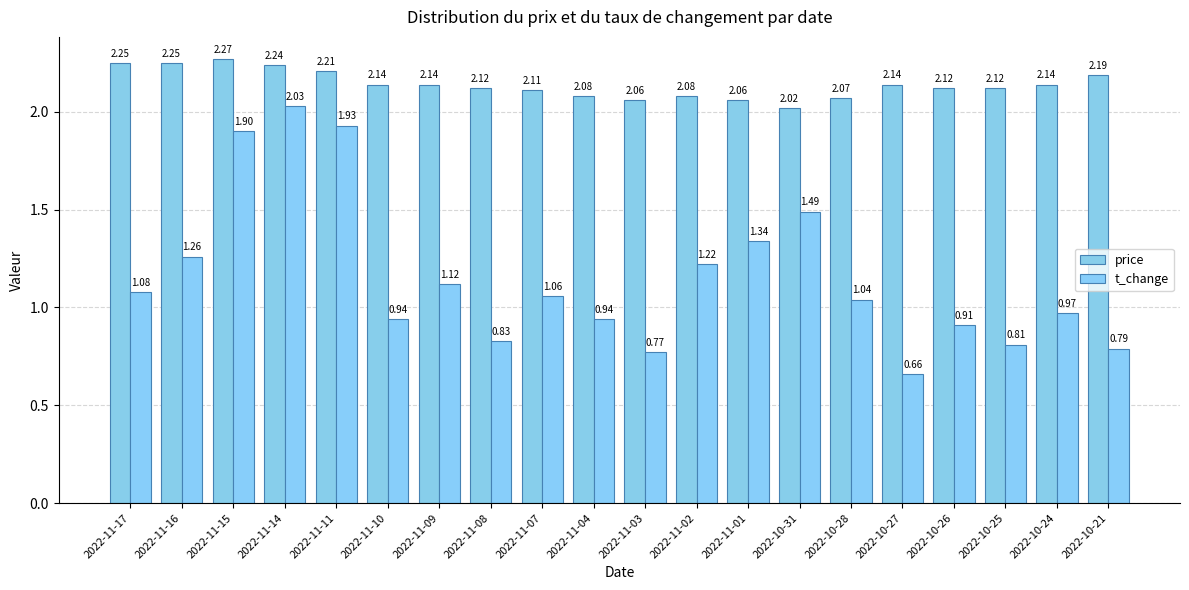

Does the chart contain any negative values?

No